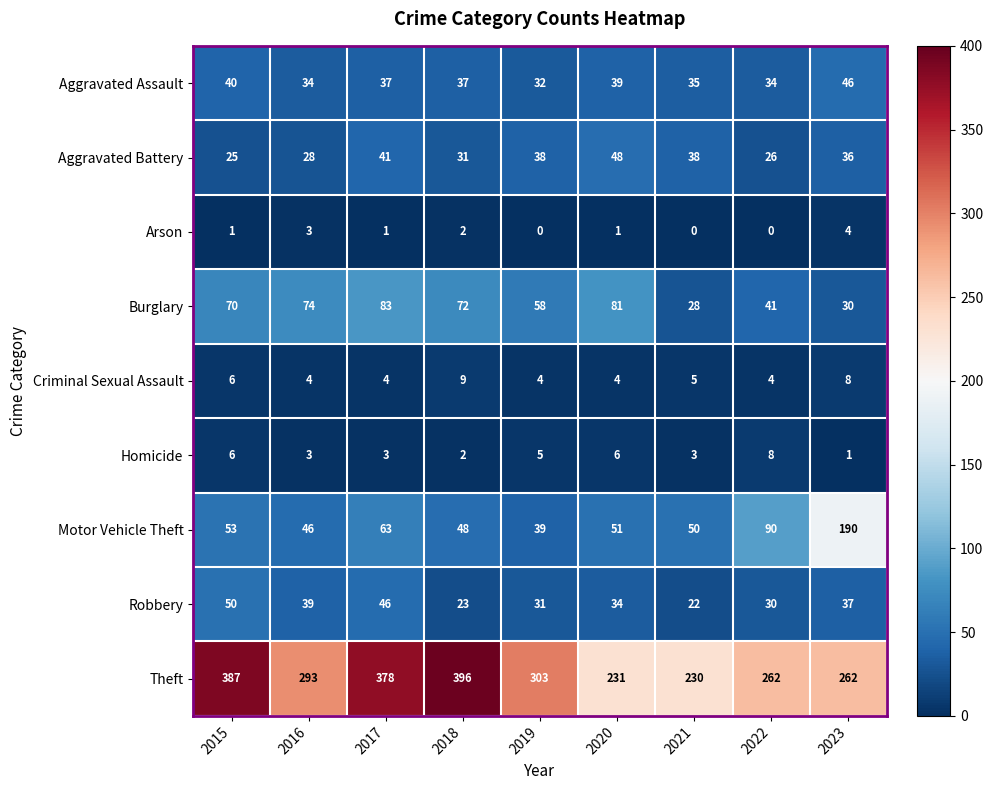

Which label corresponds to the largest value in the chart?

2018